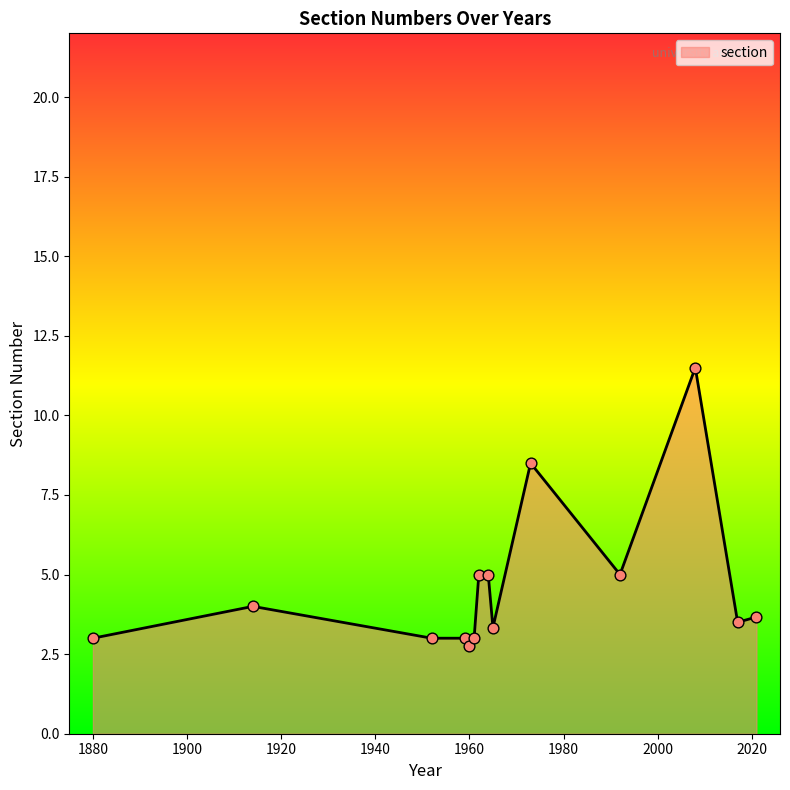

What is the minimum value shown in the chart?

2.8